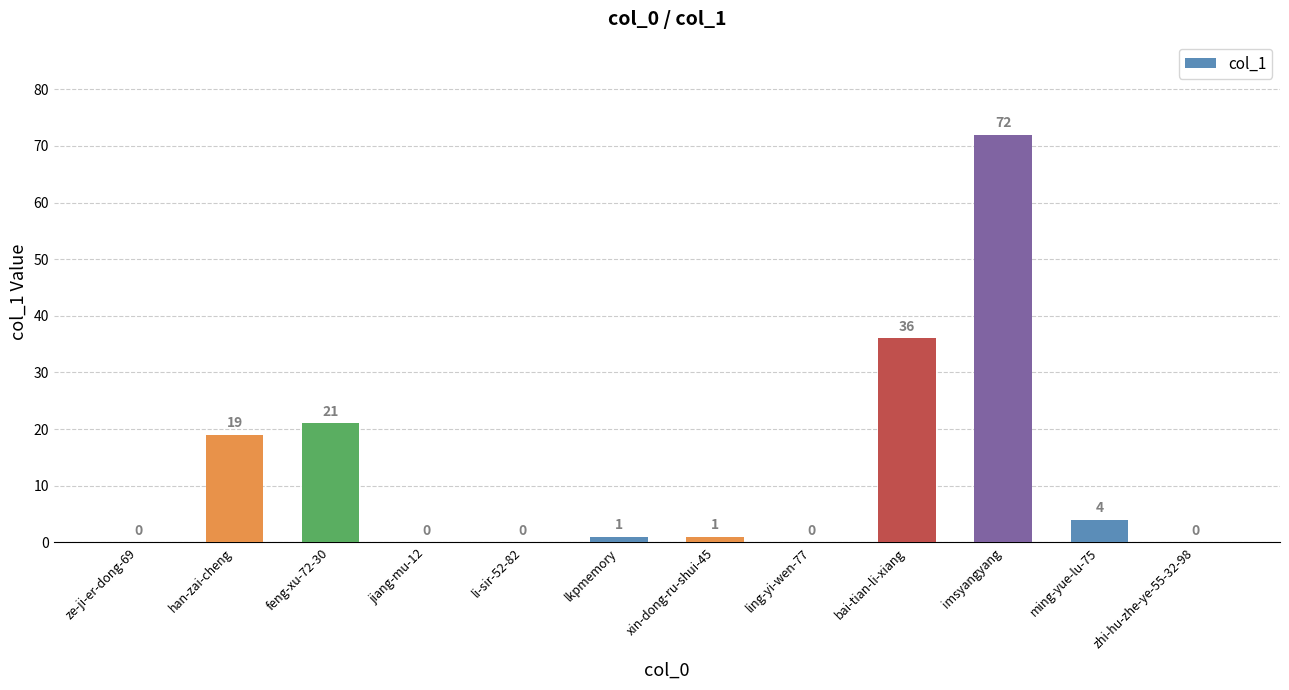

What is the sum of the values at ze-ji-er-dong-69 and ming-yue-lu-75?

4